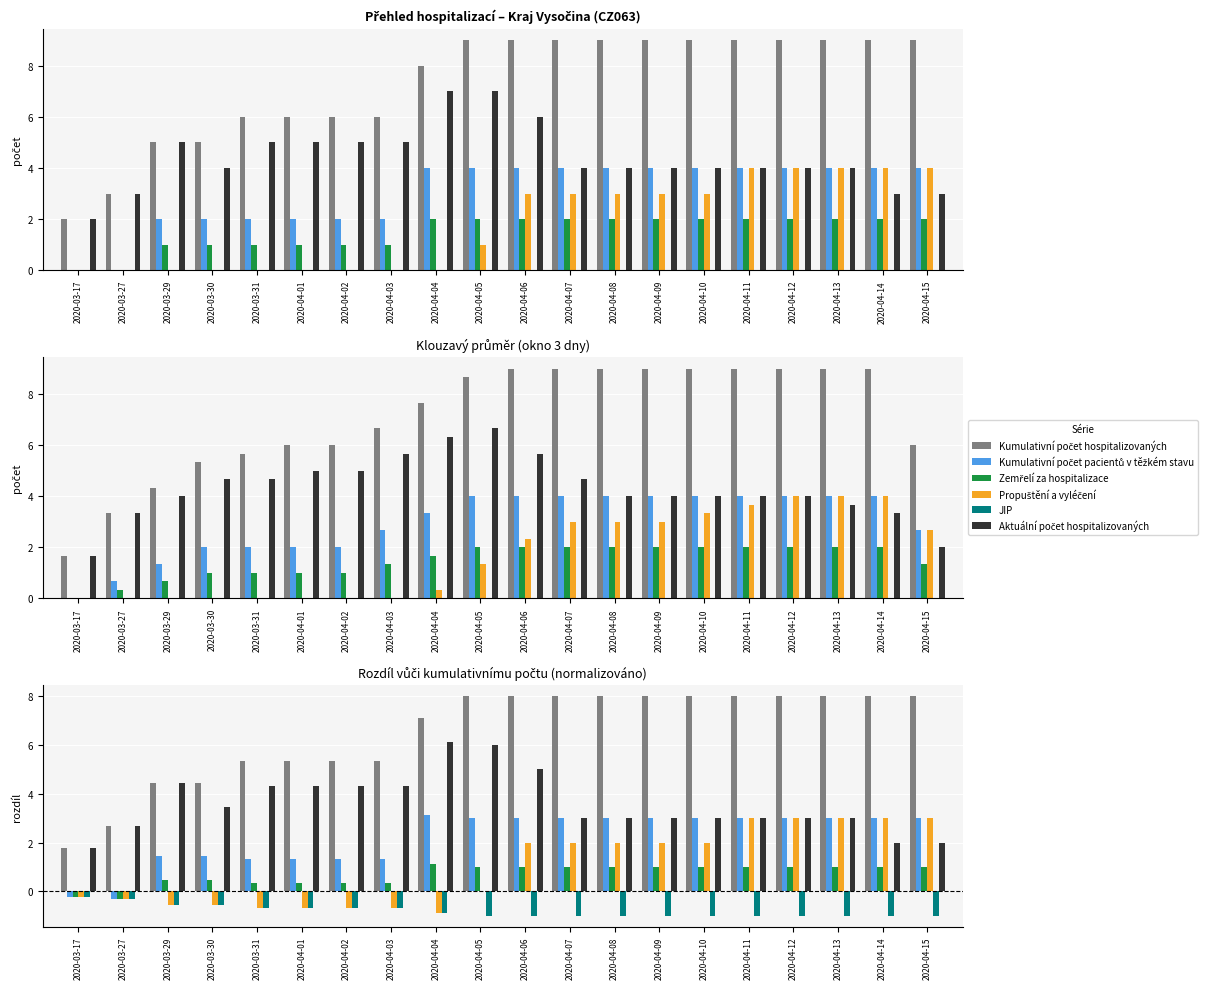

At 2020-04-06, list the series in order from smallest to largest.

JIP, Zemřelí za hospitalizace, Propuštění a vyléčení, Kumulativní počet pacientů v těžkém stavu, Aktuální počet hospitalizovaných, Kumulativní počet hospitalizovaných